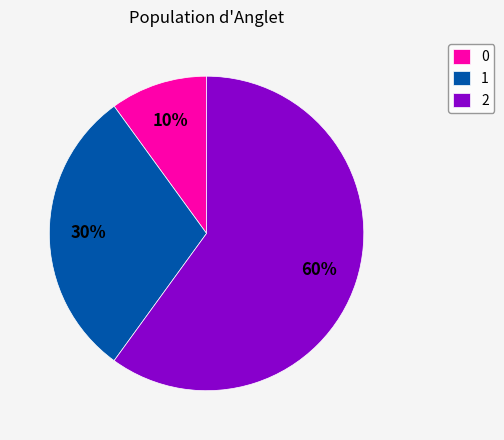

To the nearest percent, what portion does 1 represent?

30%